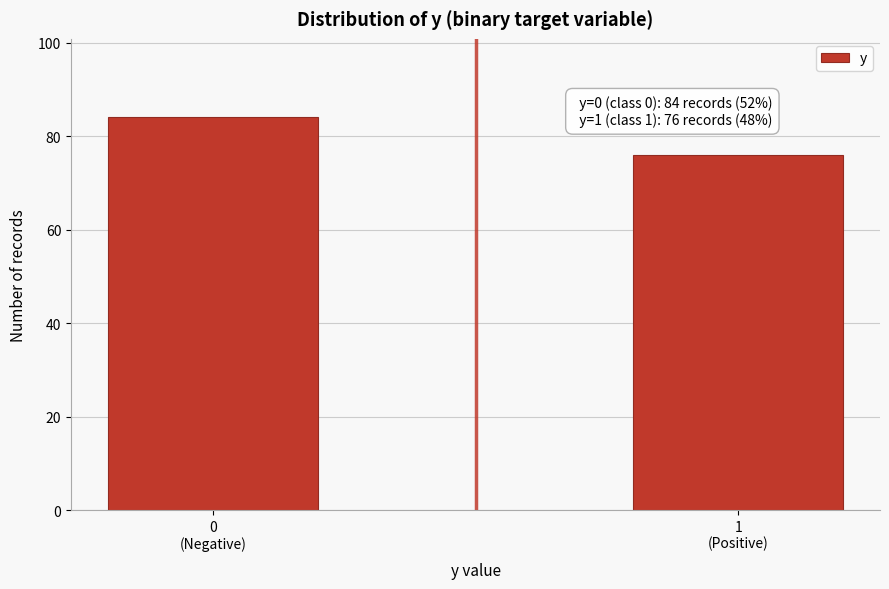

Reading left to right, extract all data points from this chart.

84	76